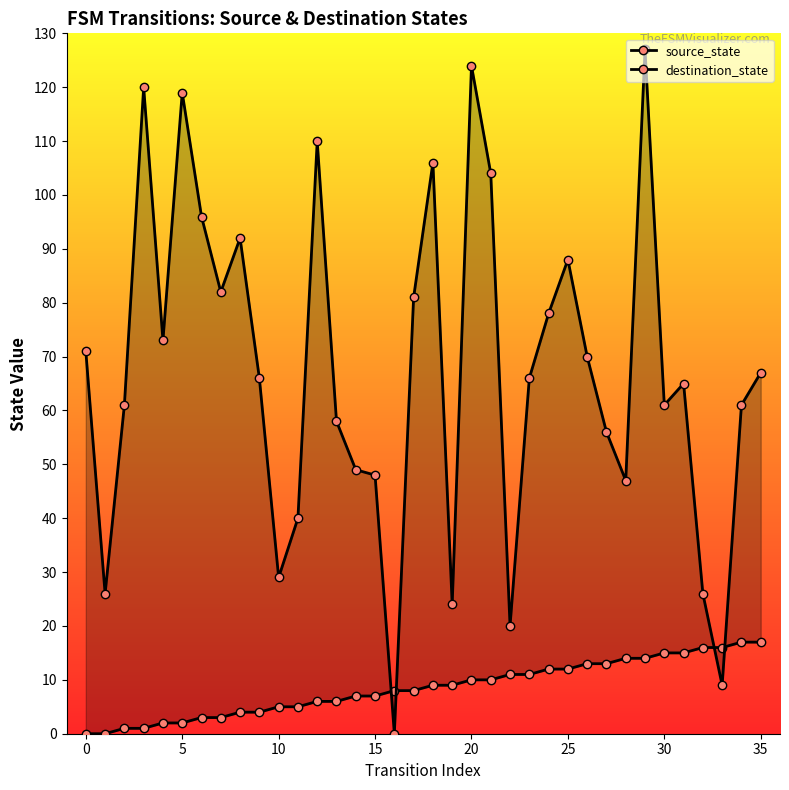

What is the sum of all source_state values?

306